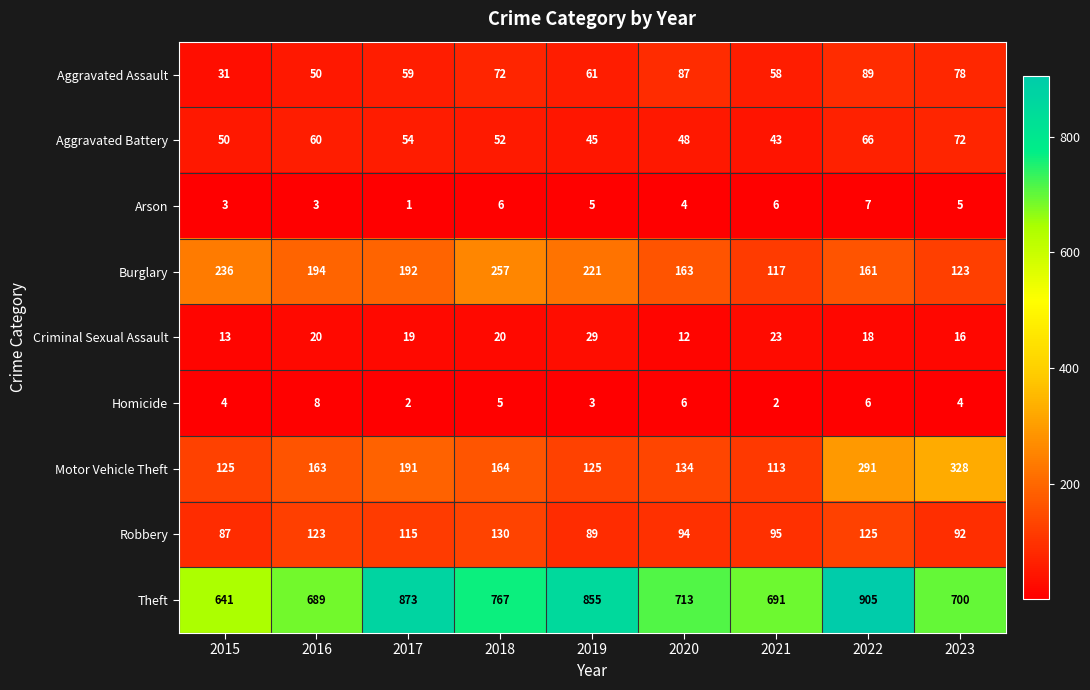

Which series has the largest total across all categories?

Theft